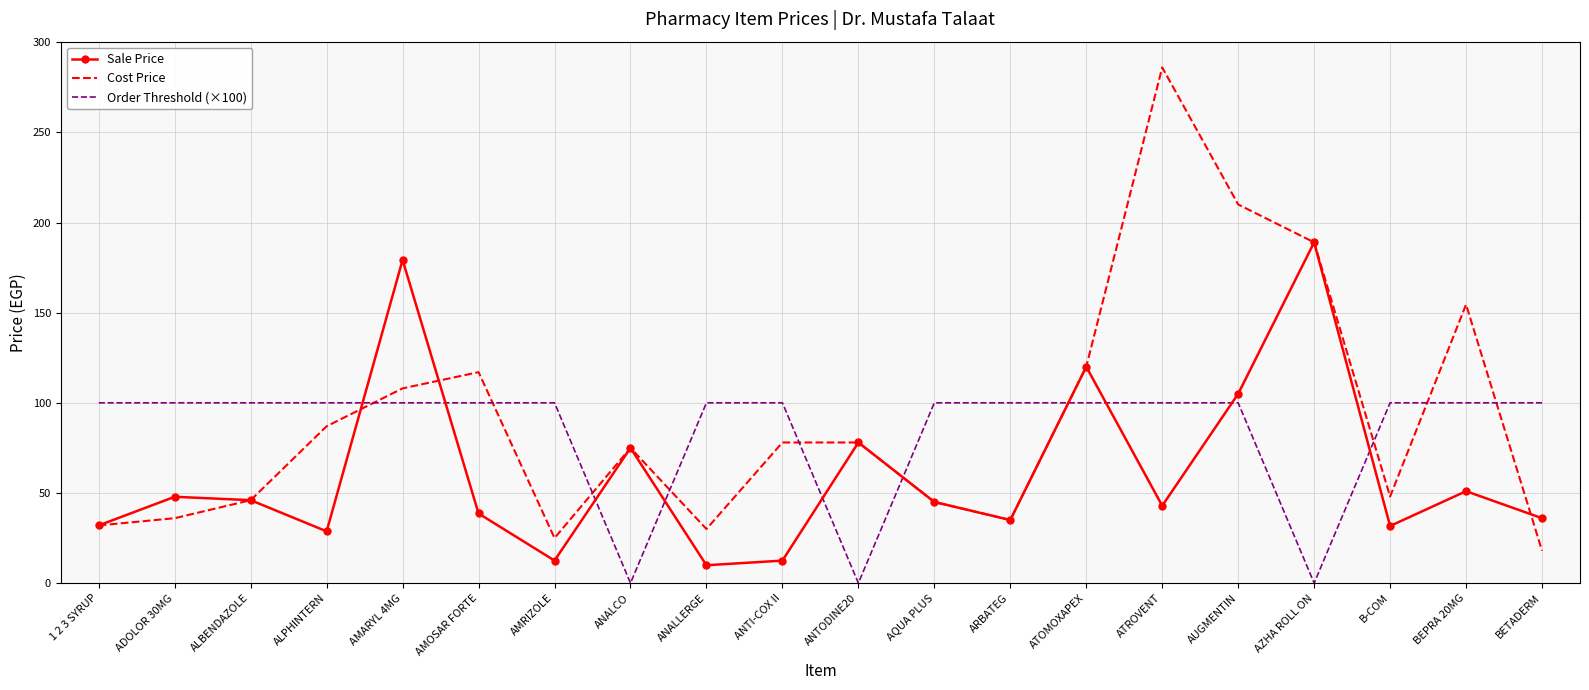

Which label corresponds to the largest value in the chart?

ATROVENT